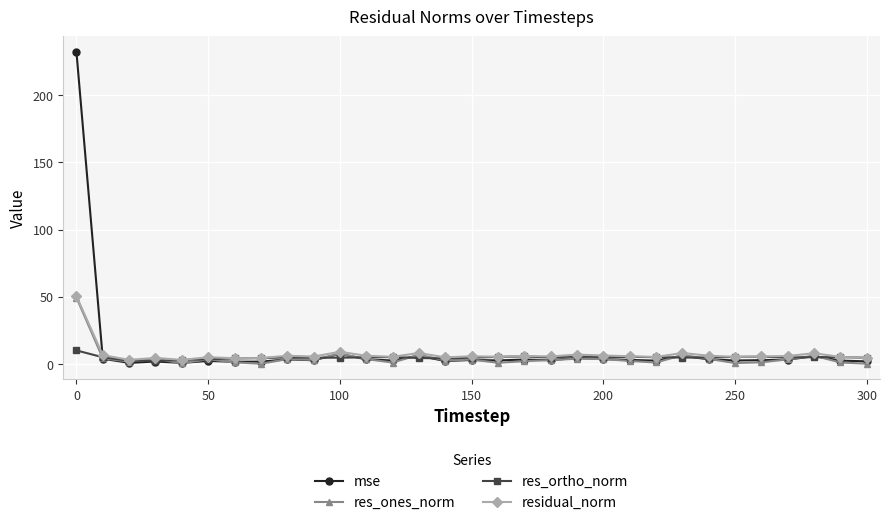

How many lines are shown in the chart?

4